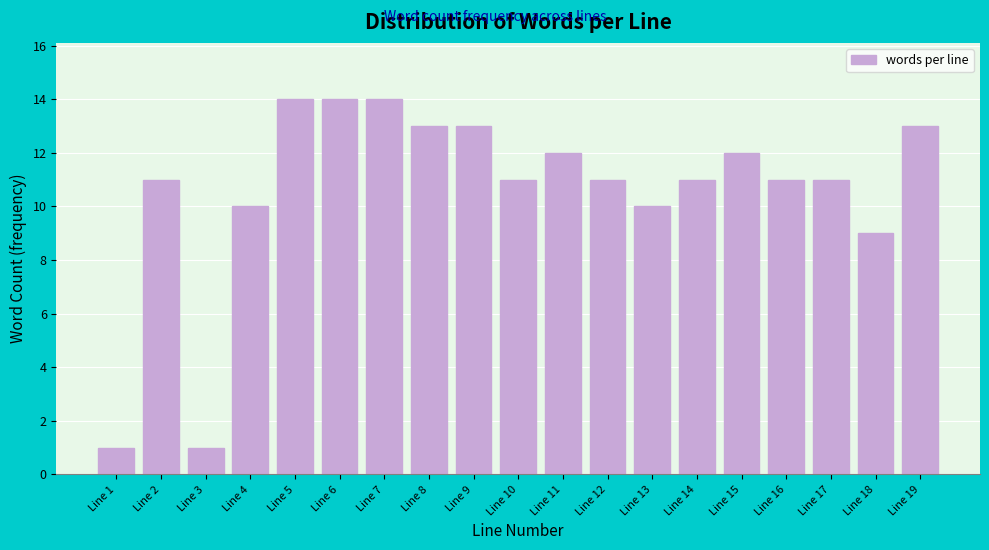

Reading left to right, transcribe all the data shown in this chart.

Line 1=1	Line 2=11	Line 3=1	Line 4=10	Line 5=14	Line 6=14	Line 7=14	Line 8=13	Line 9=13	Line 10=11	Line 11=12	Line 12=11	Line 13=10	Line 14=11	Line 15=12	Line 16=11	Line 17=11	Line 18=9	Line 19=13